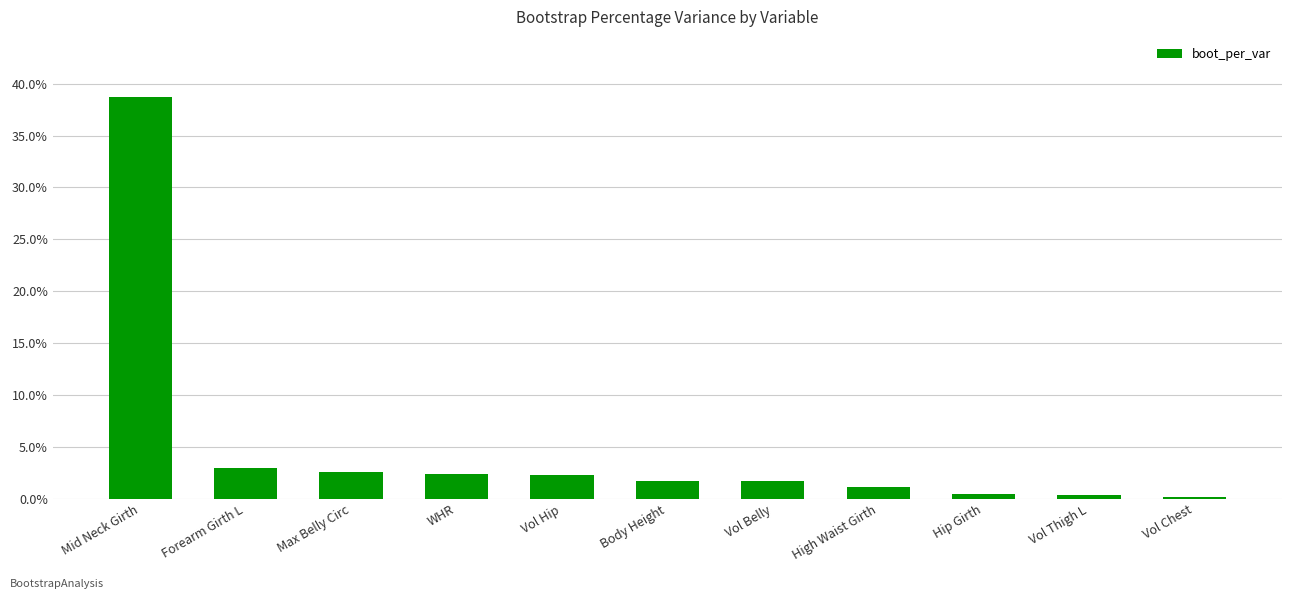

How many bars are there in total?

11